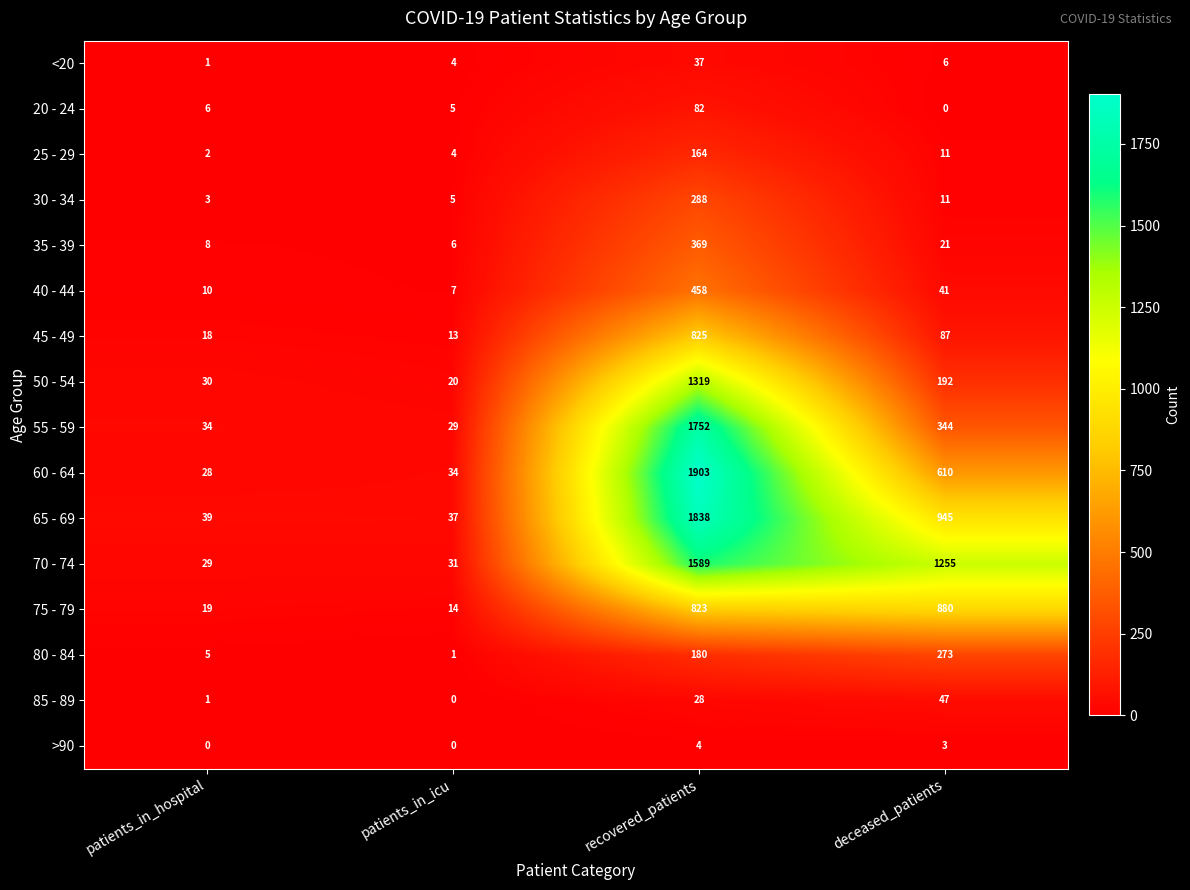

What is the spread (max minus min) of values at recovered_patients?

1899